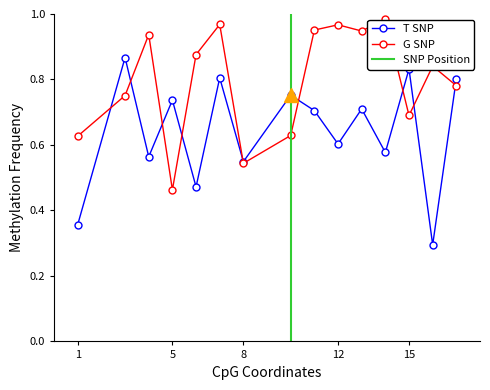

True or false: energy has a value of 0.5 at 4.

False